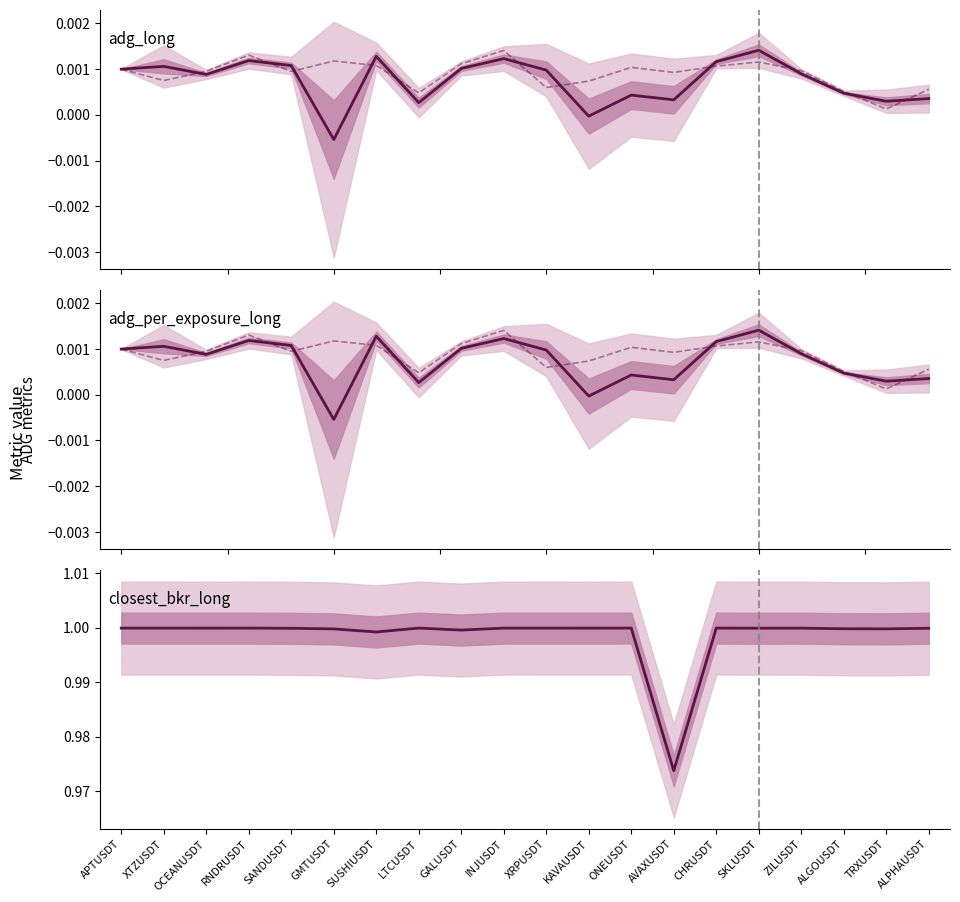

How many interior local peaks does the adg_weighted_per_exposure_long series have?

5